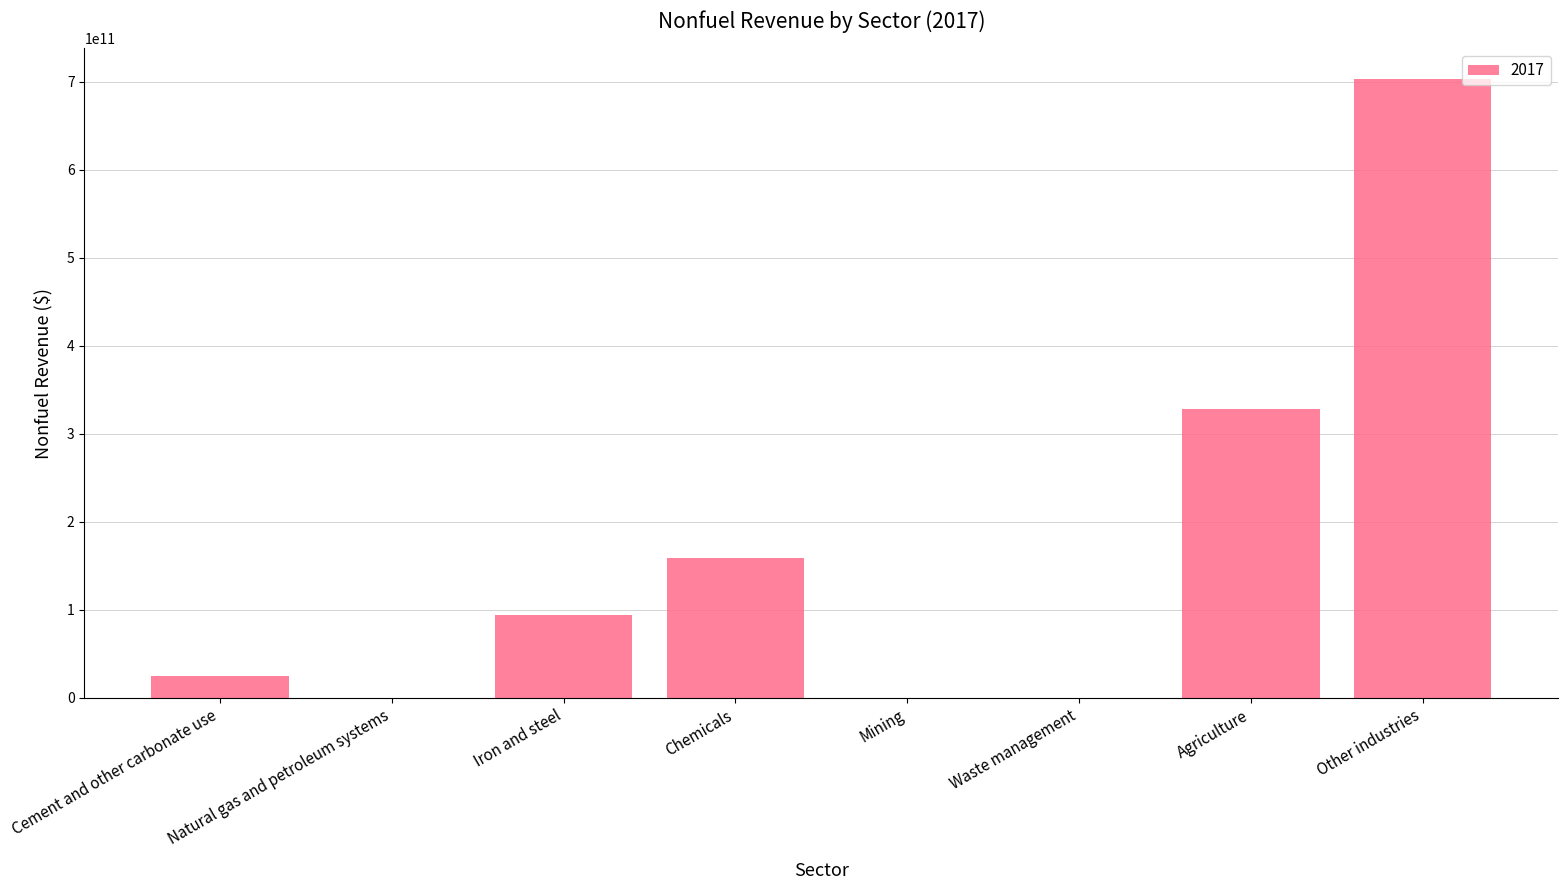

What is the change in value from Natural gas and petroleum systems to Iron and steel?

+93739884720.0